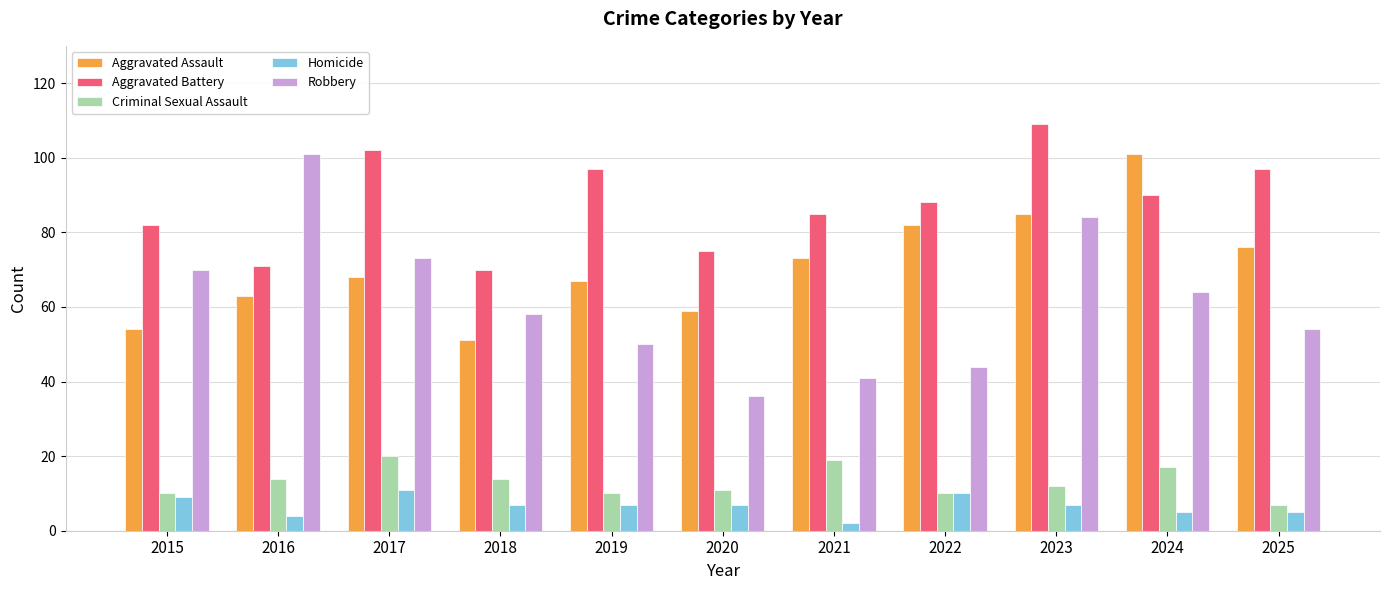

What is the sum of the Robbery values at 2025 and 2020?

90